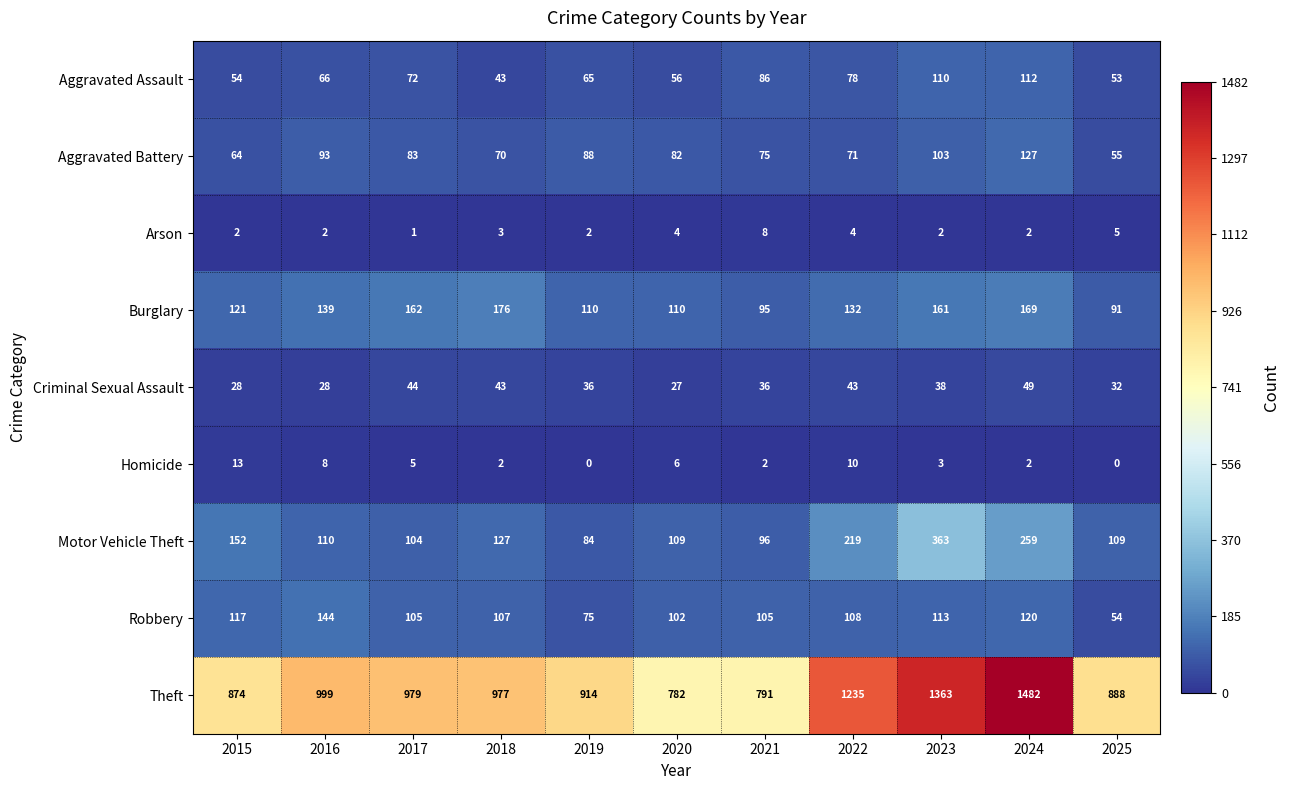

What is the difference between the highest and lowest values at 2018?

975